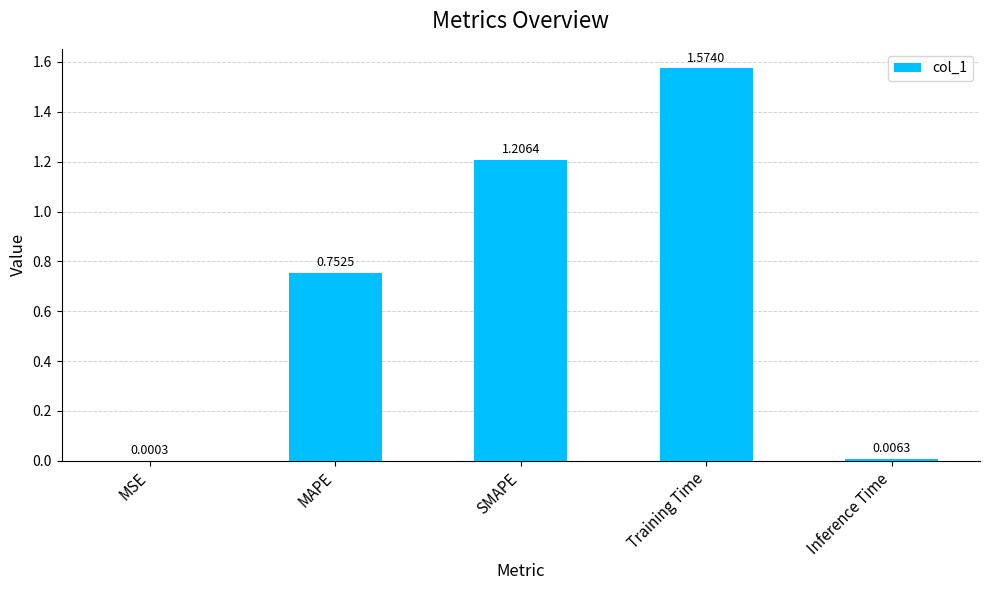

The value at SMAPE is 2.1. True or false?

False